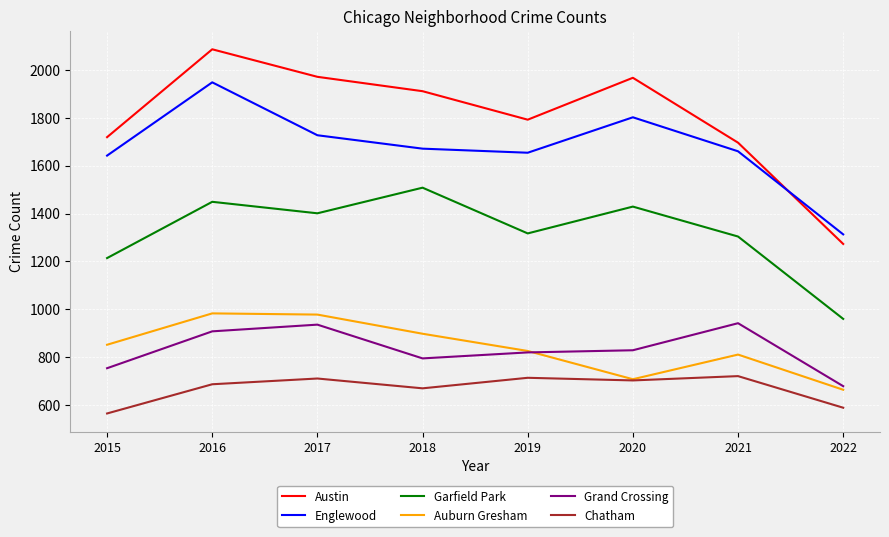

Count the number of data series in this chart.

6